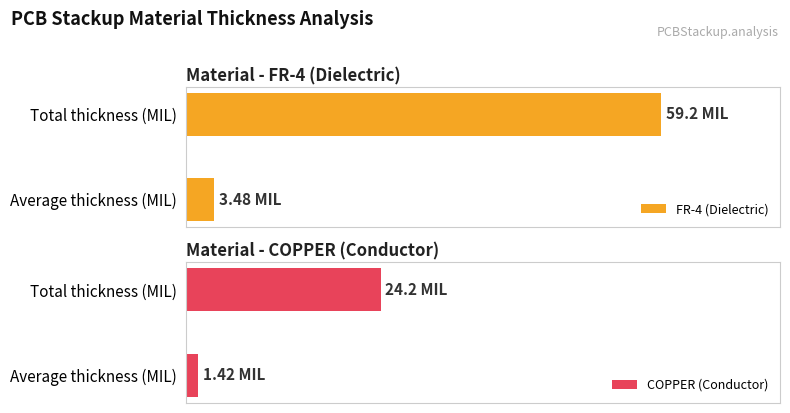

Is the value of FR-4 (Dielectric) at Average thickness (MIL) greater than the value of COPPER (Conductor) at Average thickness (MIL)?

Yes